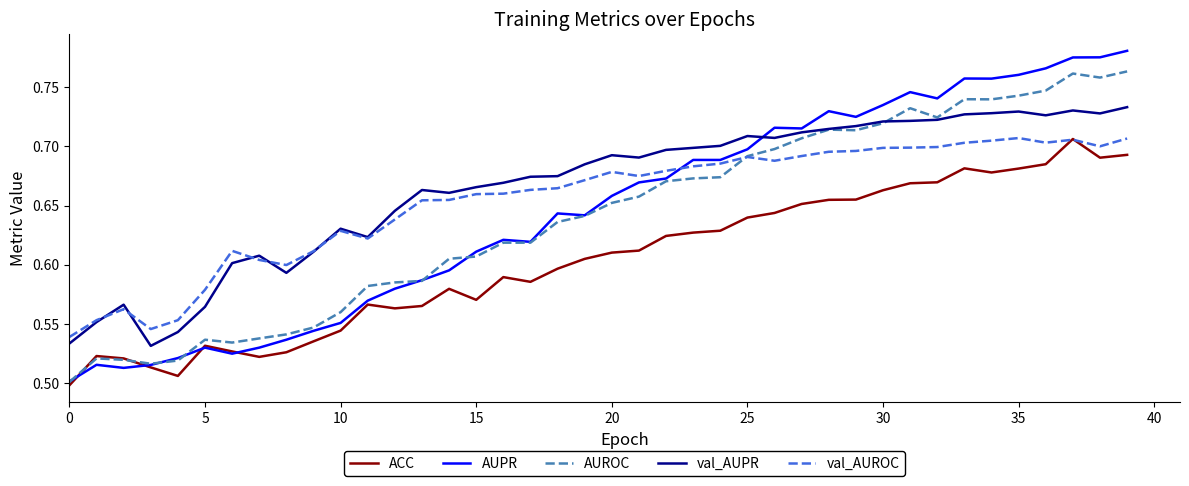

Which series ends up on top after the final intersection of val_AUPR and AUPR?

AUPR